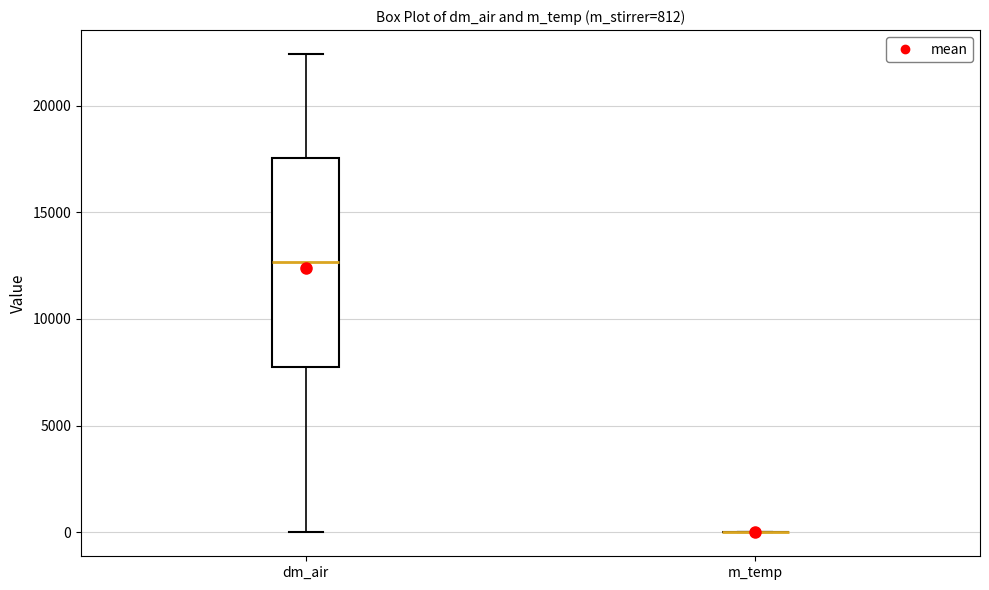

Comparing the boxes themselves (not the whiskers), which one is the tallest?

dm_air